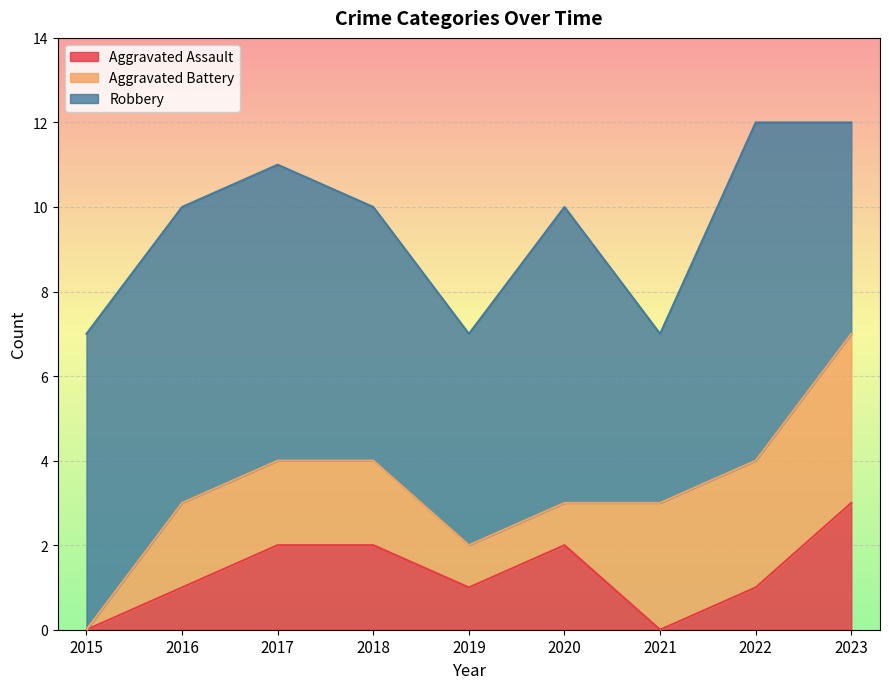

Is it true that Aggravated Assault equals 2 at 2018?

True